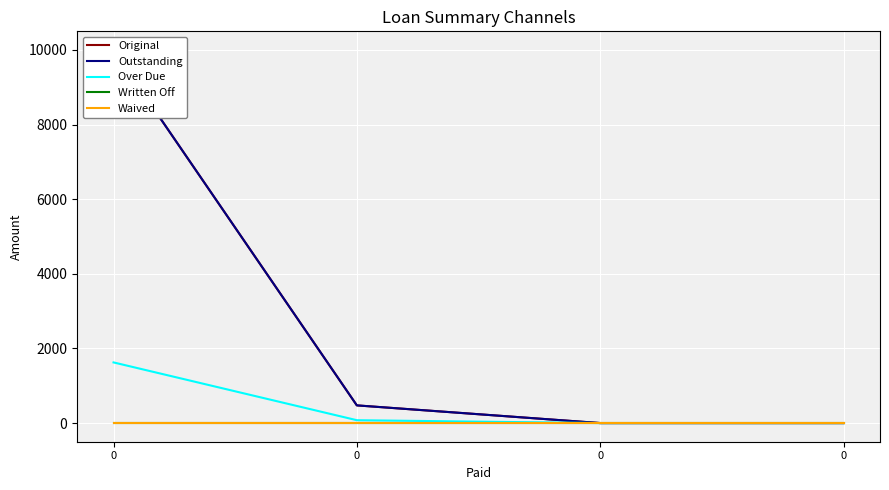

What is the spread (max minus min) of values at 0?

10000.0